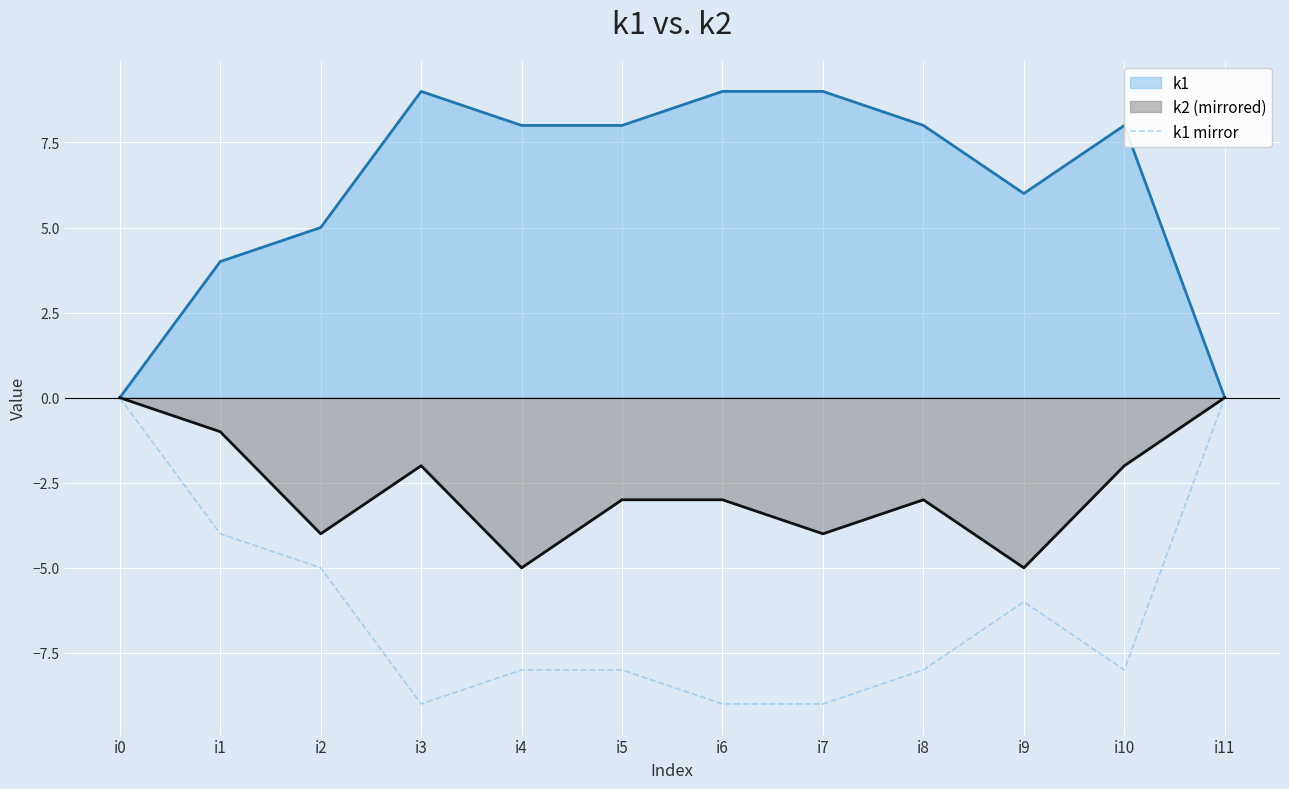

Is the value of k1 at i7 greater than the value of k2 (mirrored) at i0?

Yes